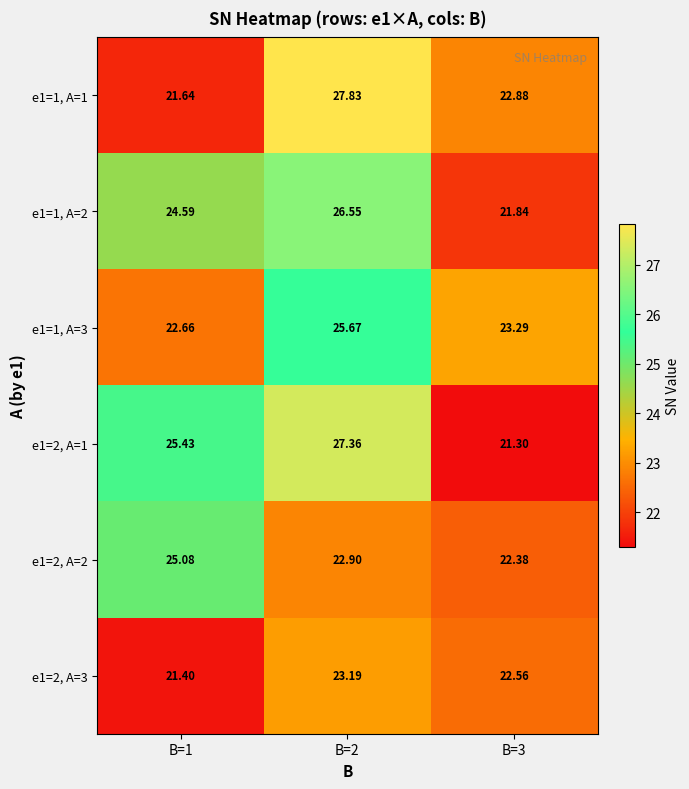

At B=2, list the series in order from smallest to largest.

e1=2, A=2, e1=2, A=3, e1=1, A=3, e1=1, A=2, e1=2, A=1, e1=1, A=1